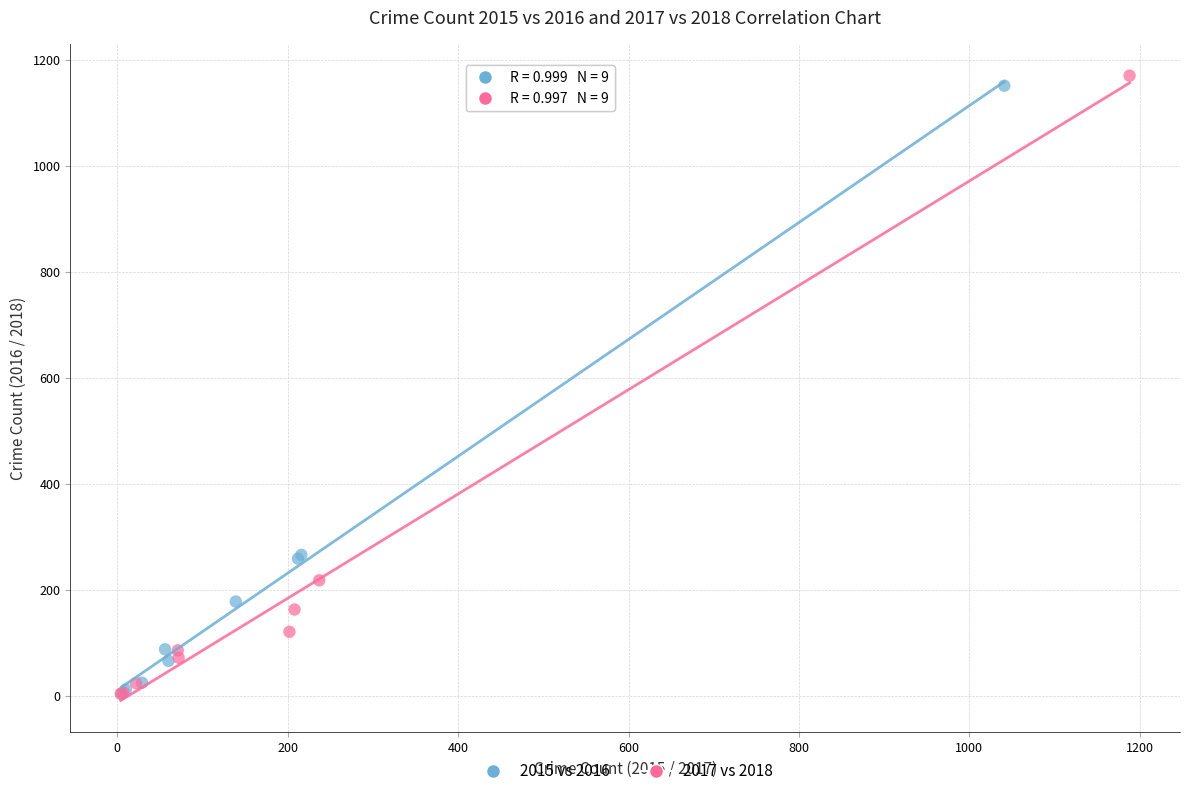

What are all the series names shown in the legend?

2015 vs 2016, 2017 vs 2018